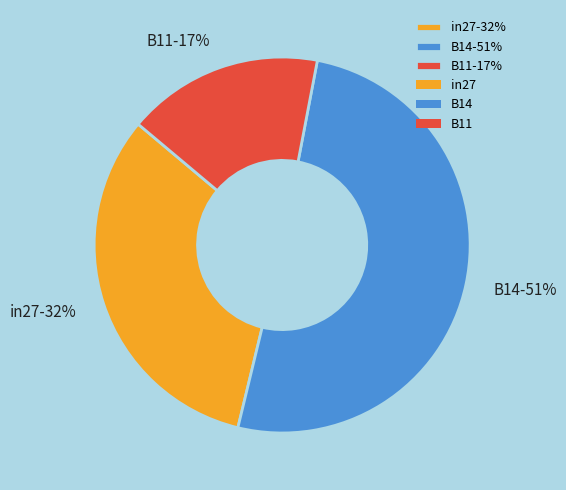

How many segments does this pie chart have?

3